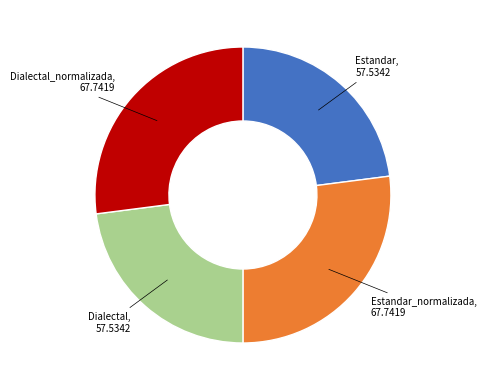

Does any single category account for the majority?

No